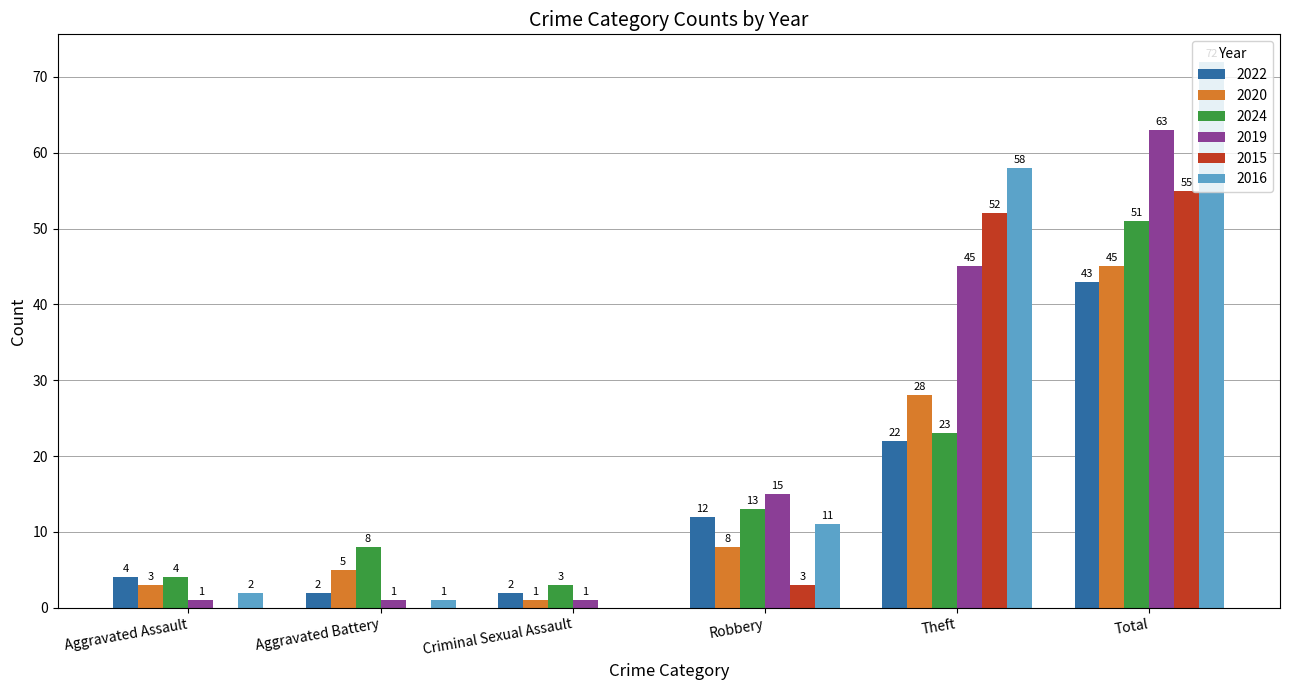

What is the highest value of the 2019 series?

63